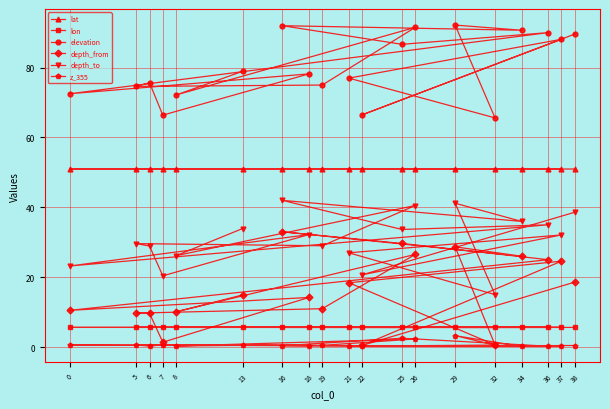

True or false: depth_to has more than 2 interior local peaks.

True